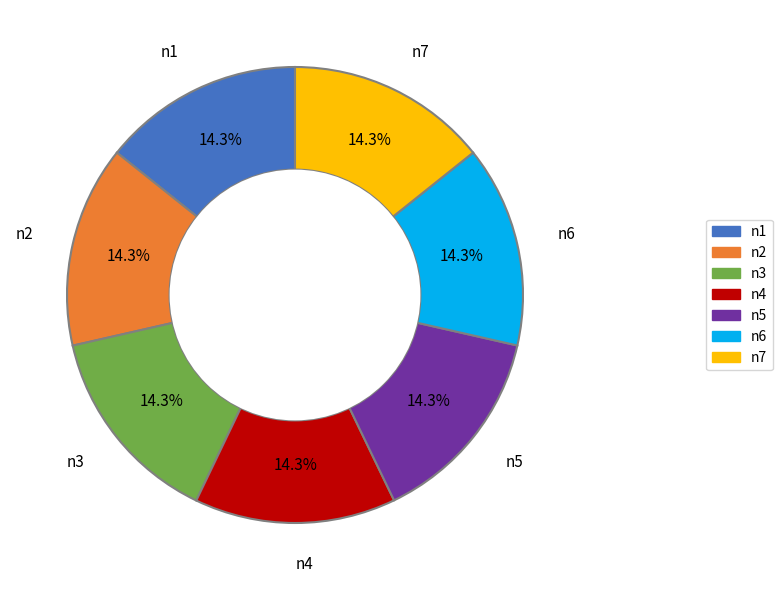

Is there a majority slice in this chart?

No